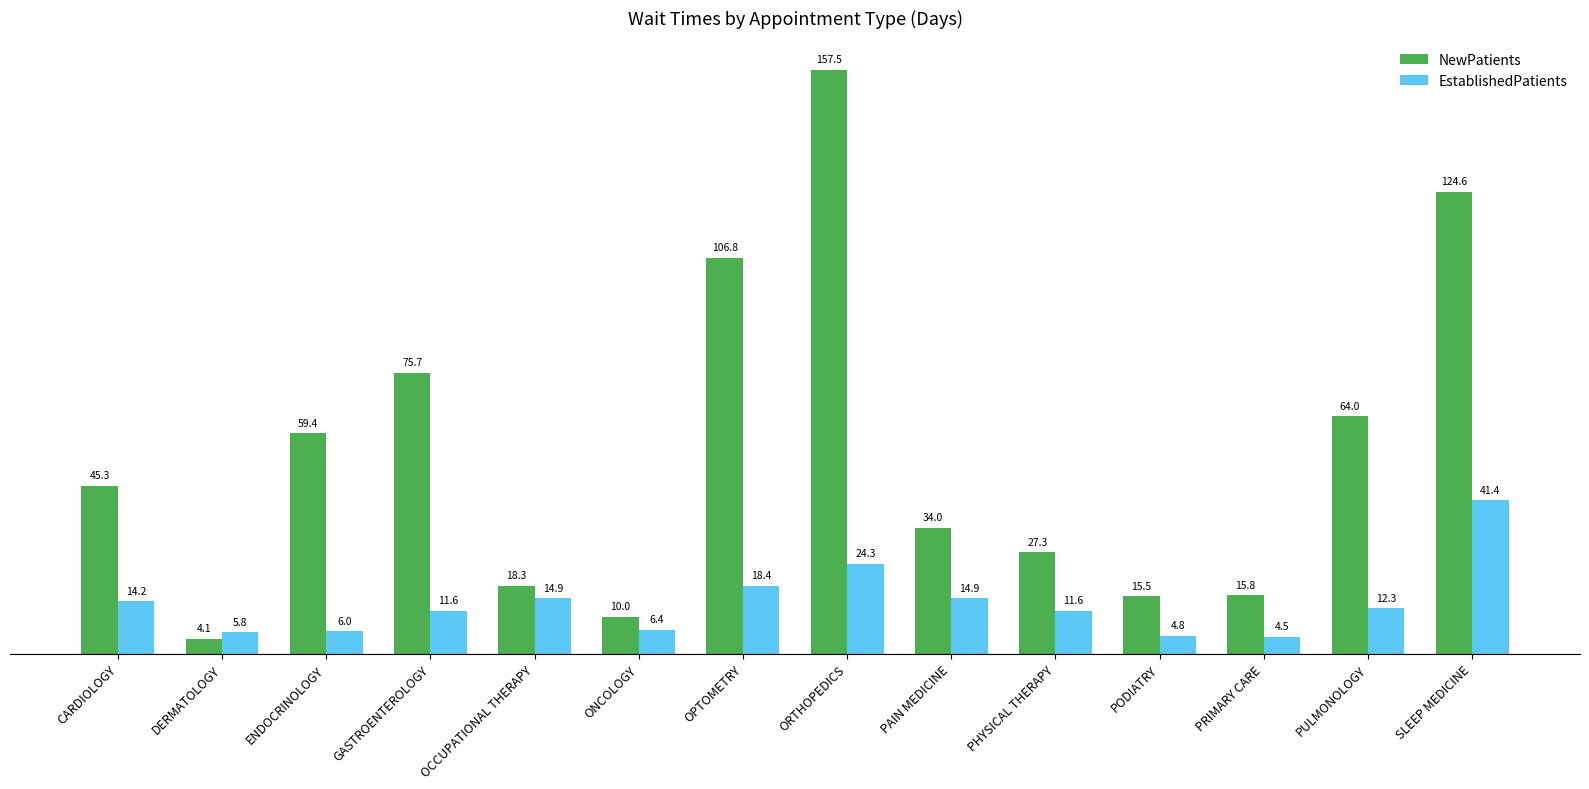

Does the chart contain stacked bars?

No